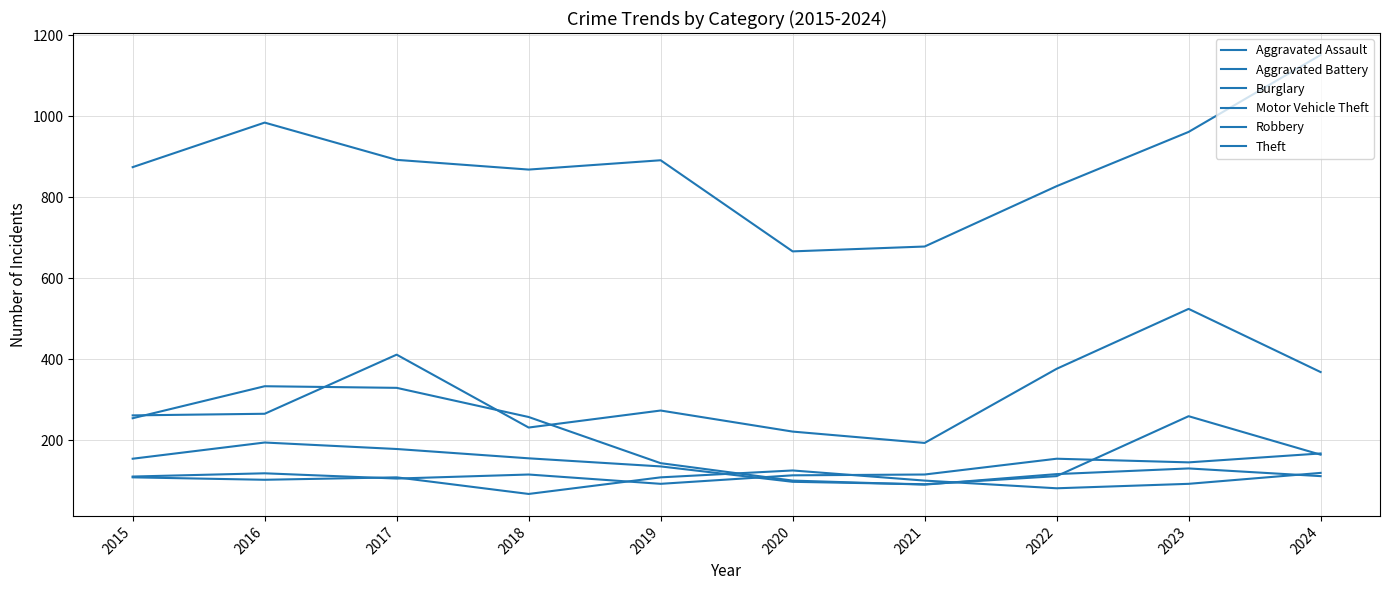

What is the average value of the Theft series?

879